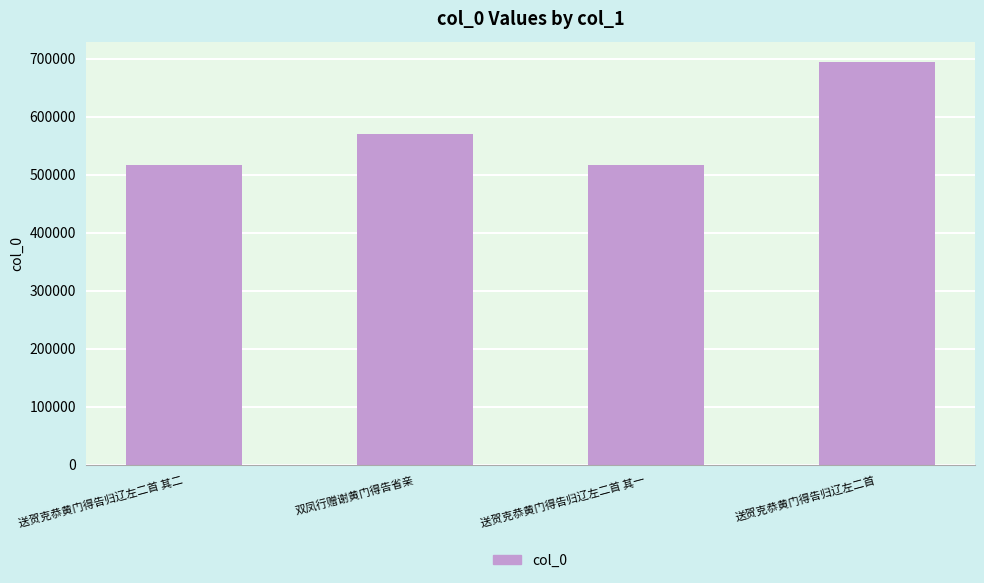

Count the number of categories in the chart.

4